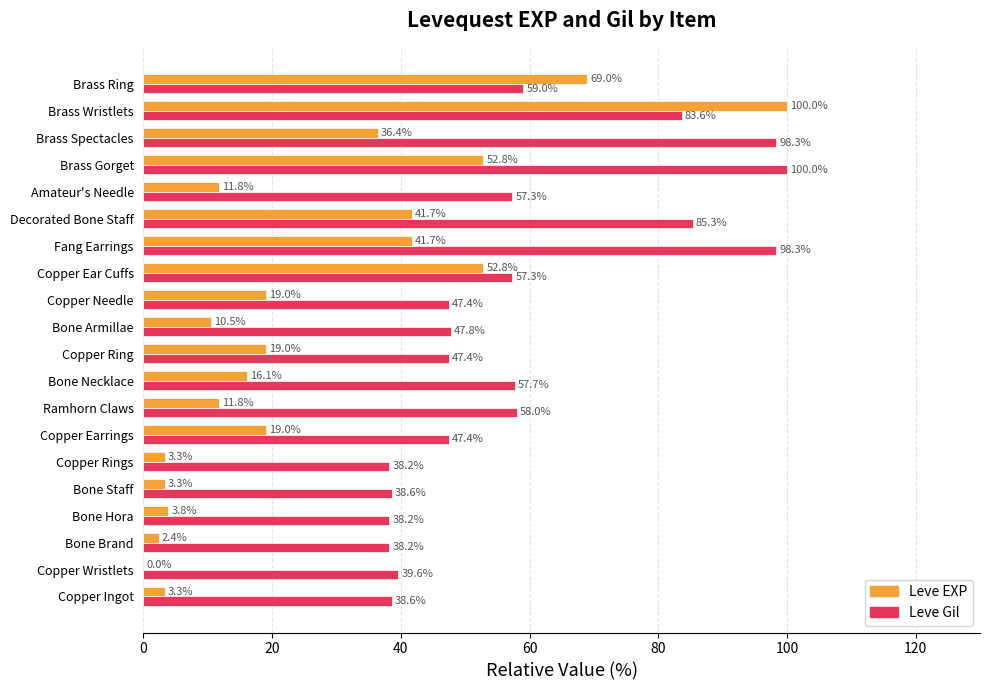

Which category has the highest value in the Leve Gil series?

Brass Gorget